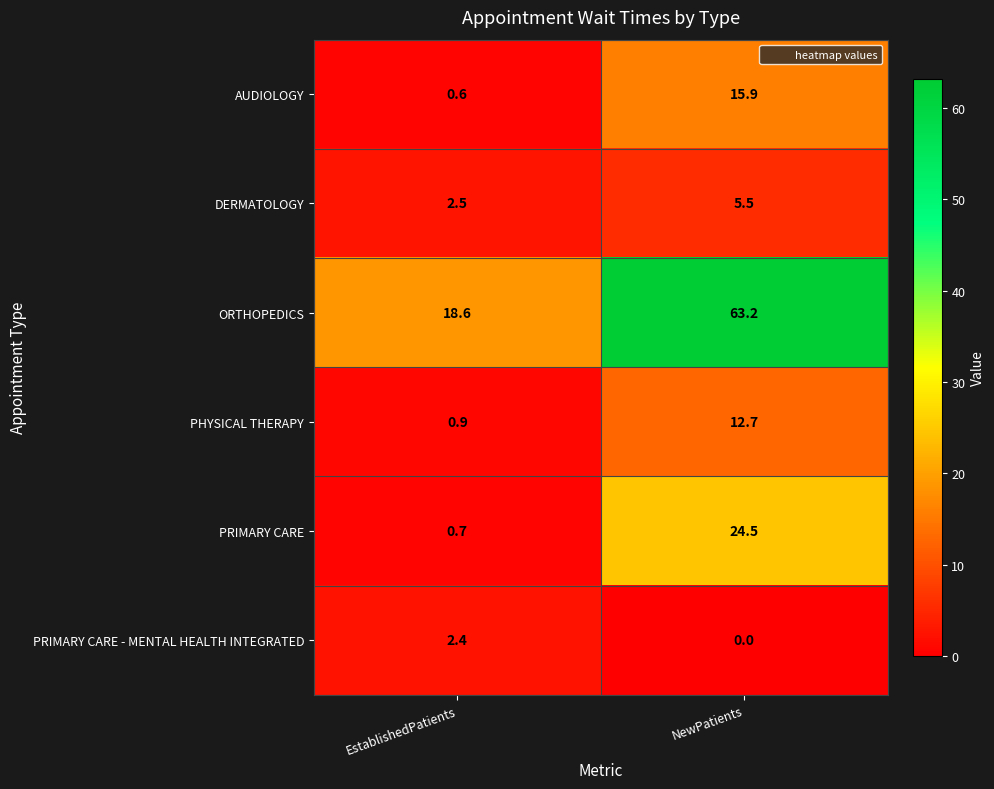

How many data points does each series have?

2